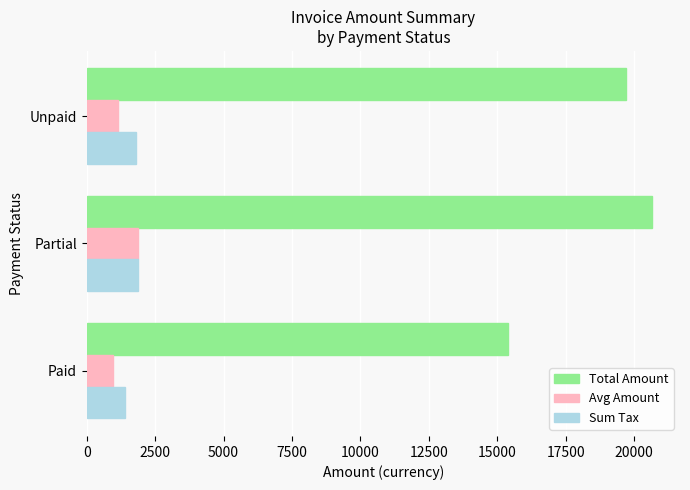

What is the sum of all Avg Amount values?

4006.5